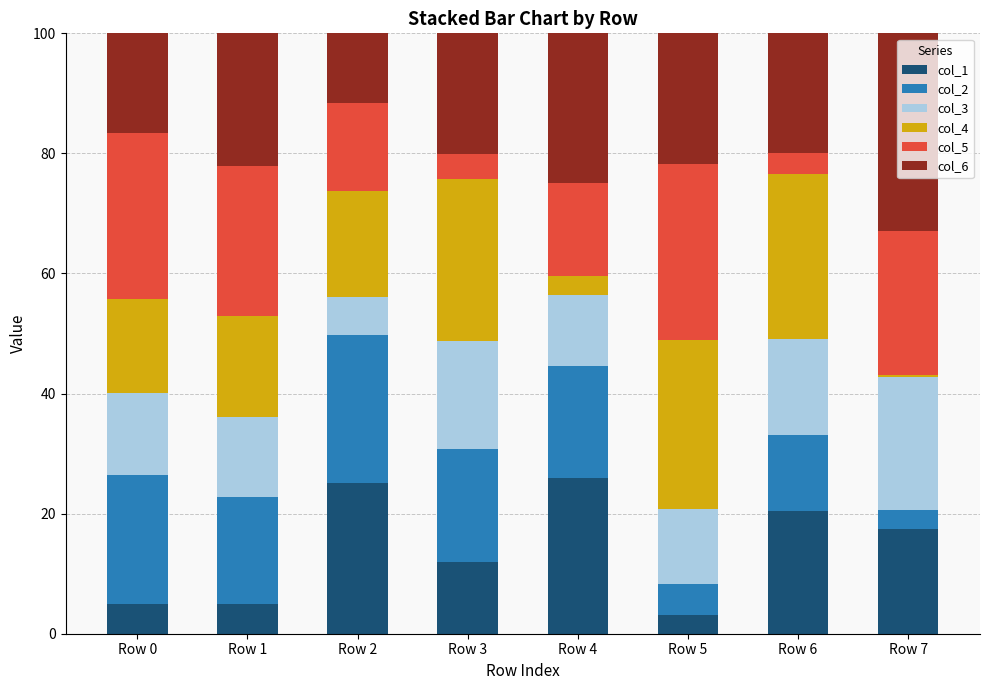

The value of col_1 at Row 7 is 5.8. True or false?

False